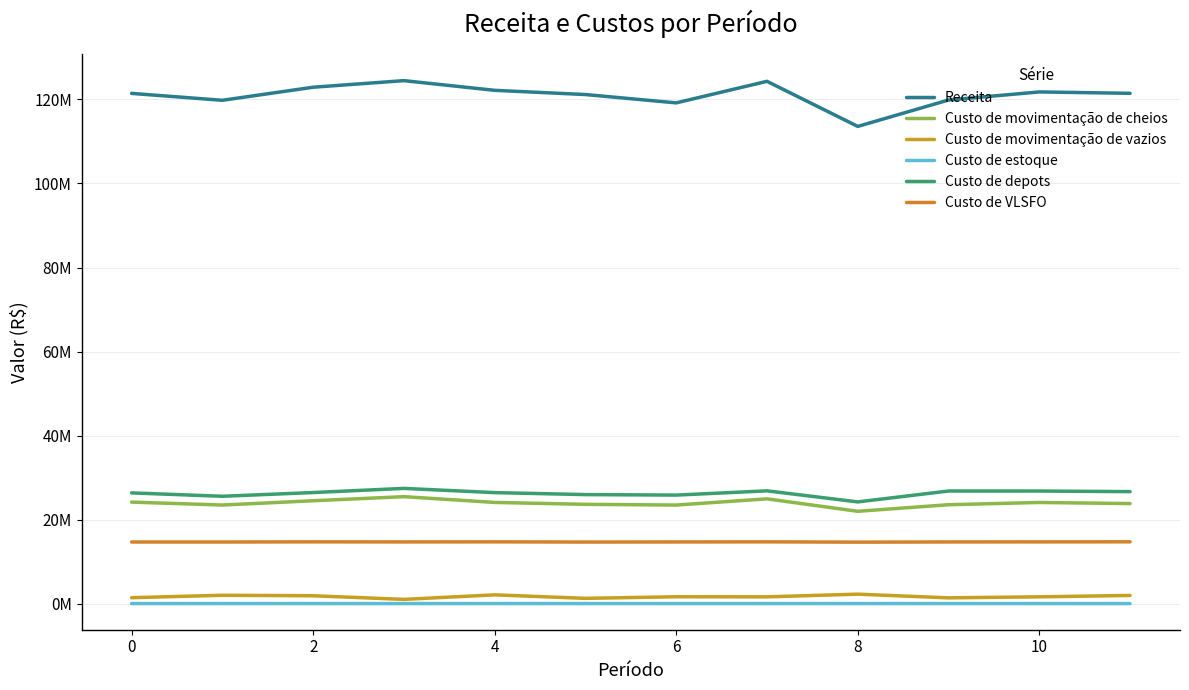

True or false: Custo de estoque and Receita intersect in this chart.

False